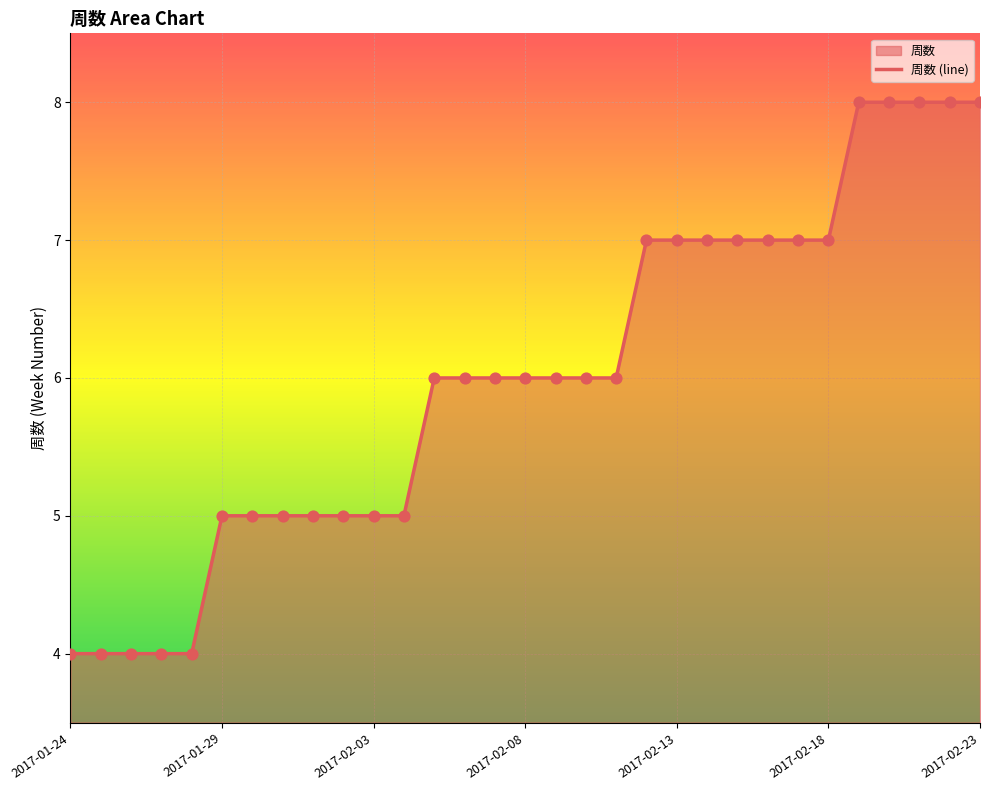

What is the change in value from 2017-01-31 to 2017-02-14?

+2